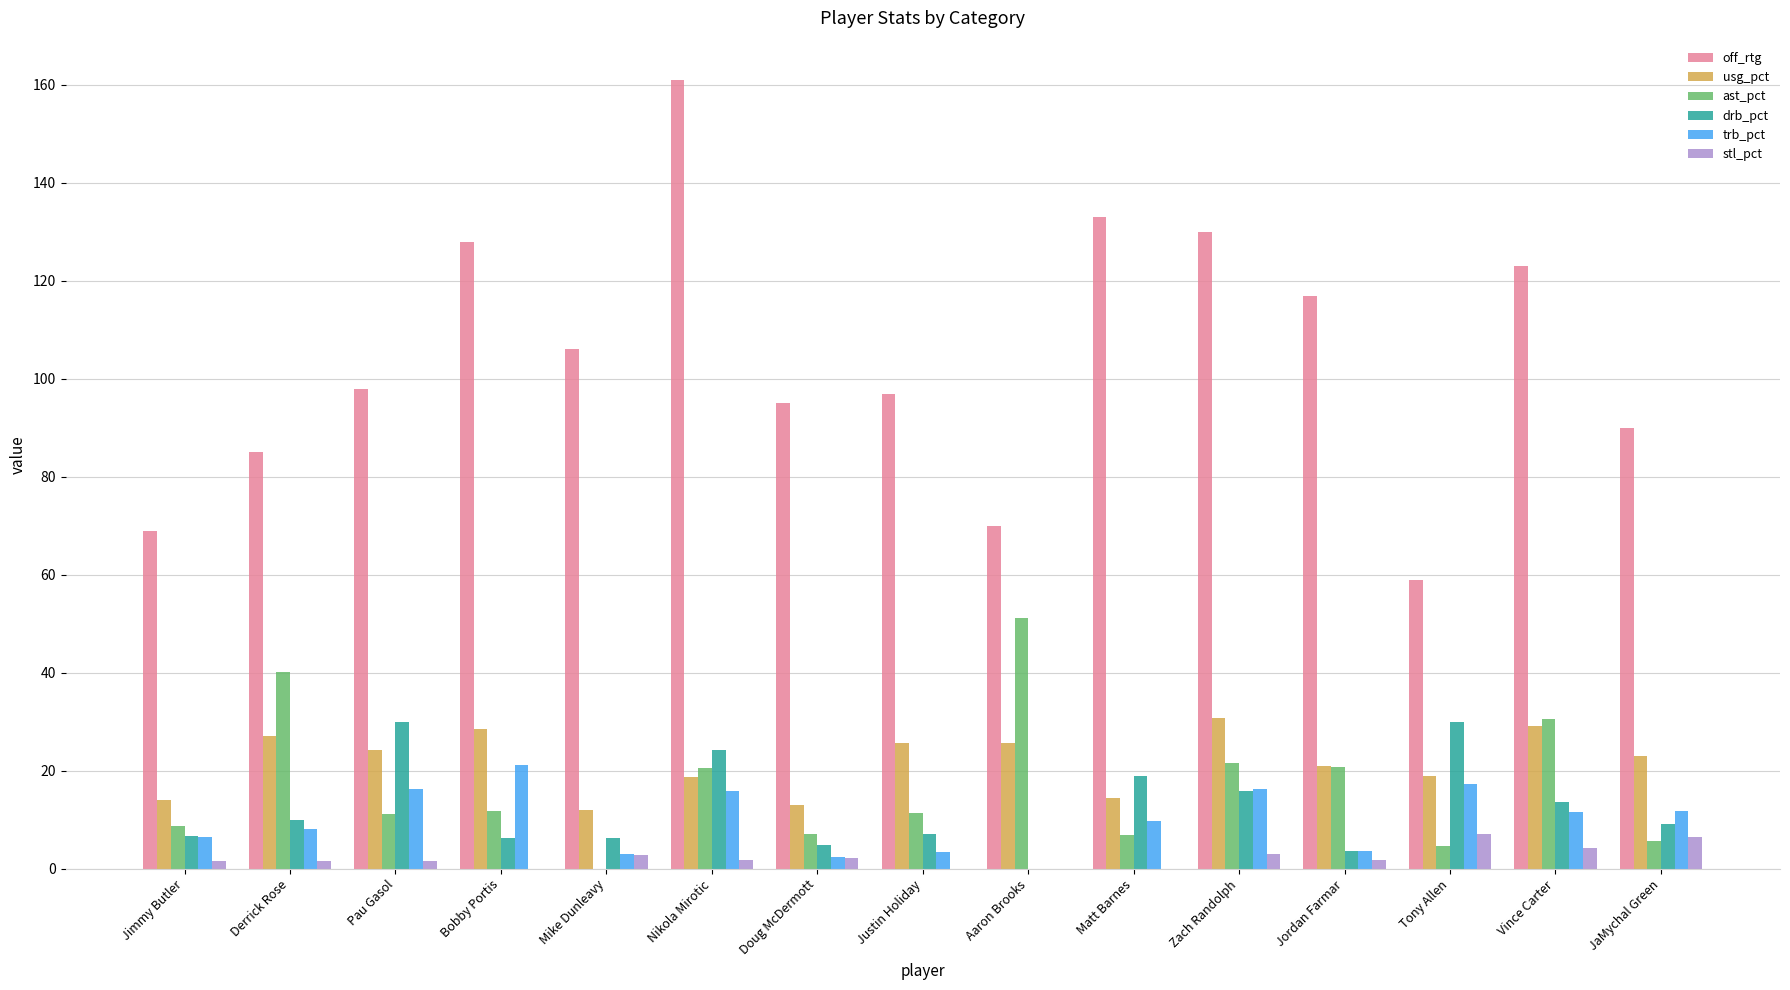

What is the spread (max minus min) of values at Vince Carter?

118.8